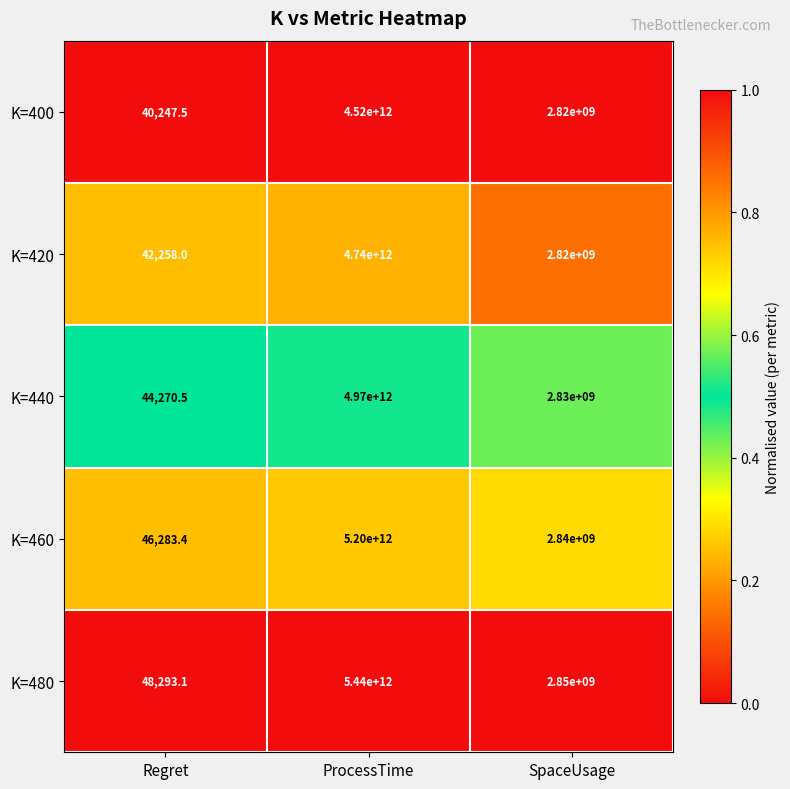

What is the difference between the K=400 values at SpaceUsage and Regret?

2819959752.5